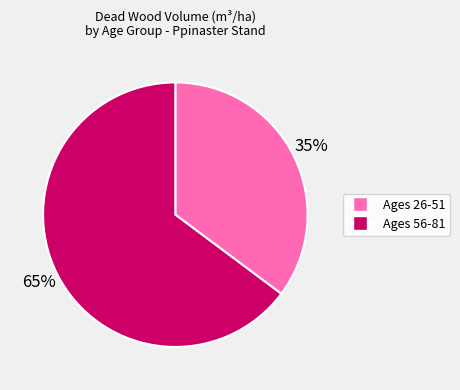

Is there any slice that represents more than half of the pie?

Yes